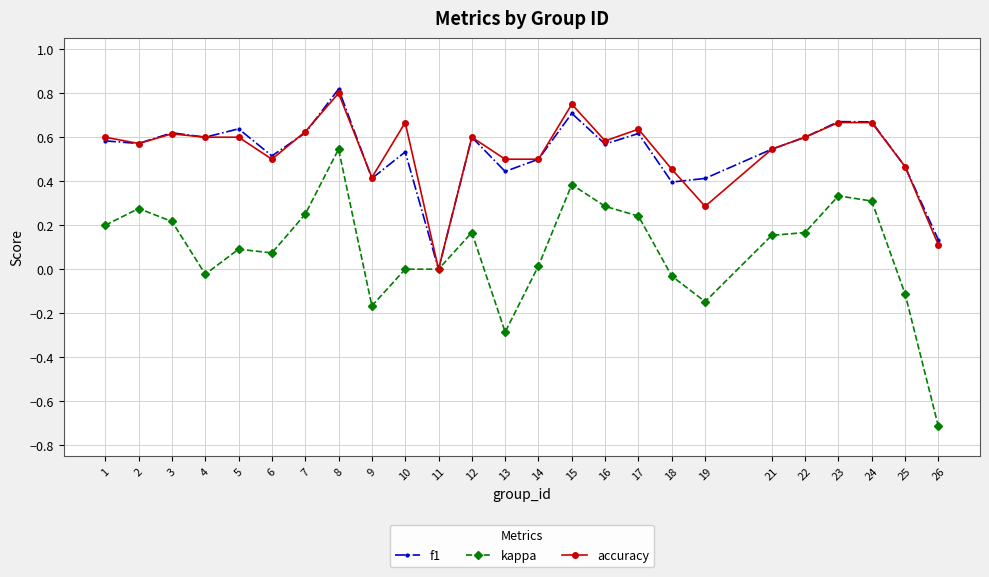

True or false: accuracy has a value of 0.1 at 19.

False